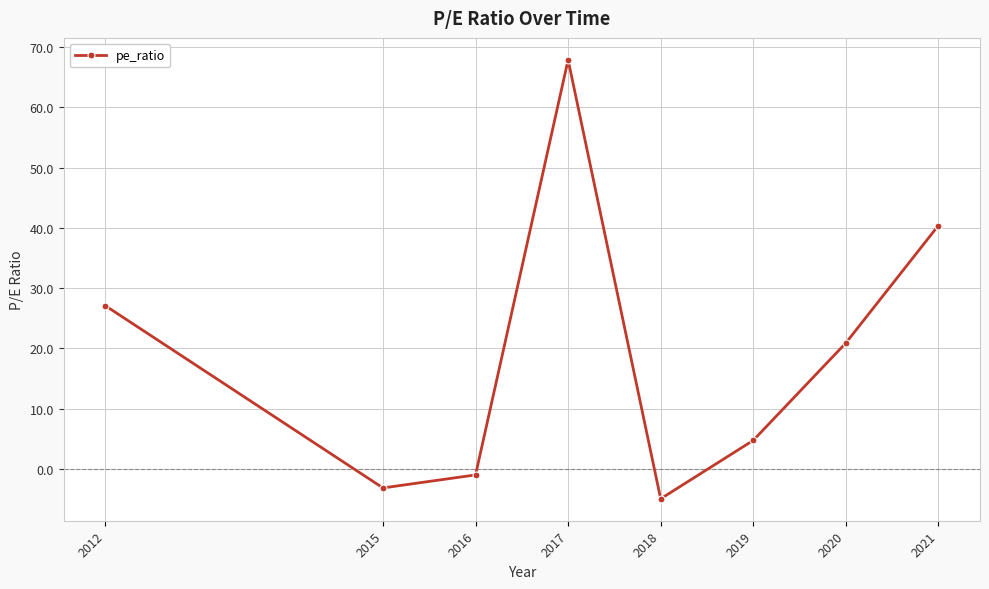

What value does the data have at 2012?

27.1